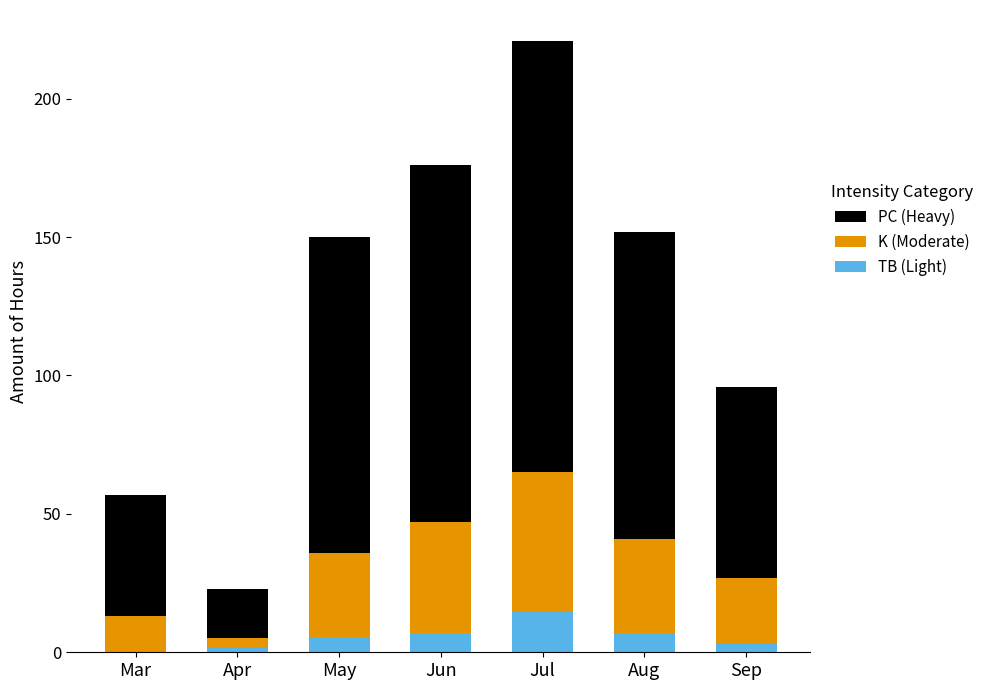

Reading right to left, what are the values for TB (Light)?

Sep=3	Aug=7	Jul=15	Jun=7	May=5	Apr=2	Mar=0